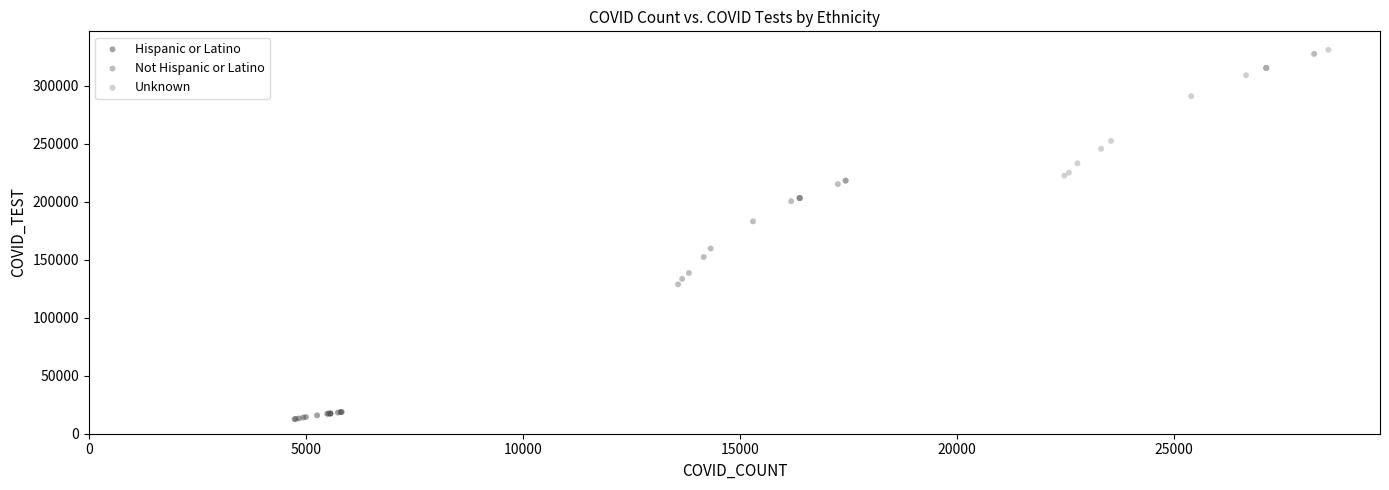

Which series reaches the maximum Y coordinate?

Unknown